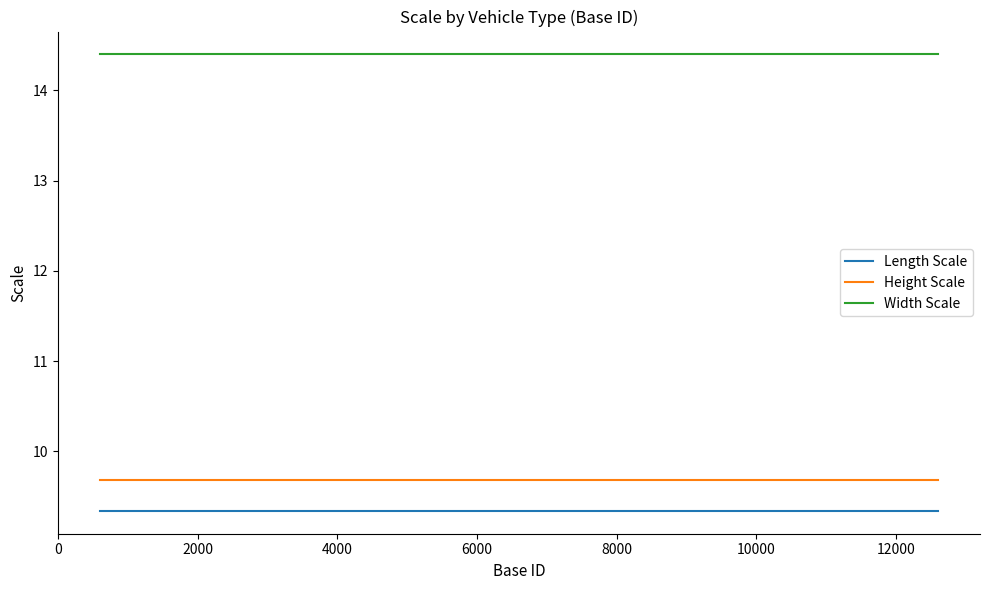

Which series has the largest total across all categories?

Width Scale